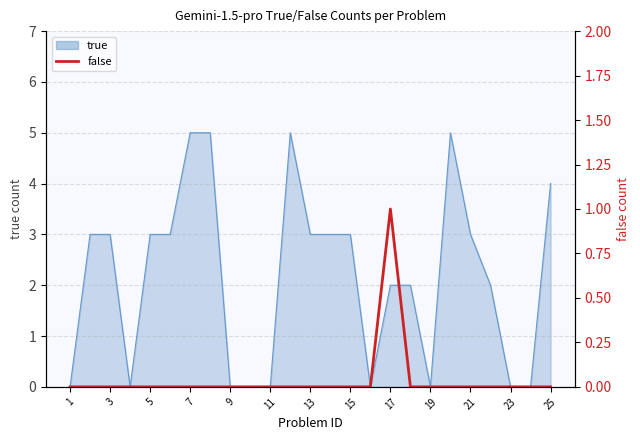

Count the values in the range 0 to 1.

25